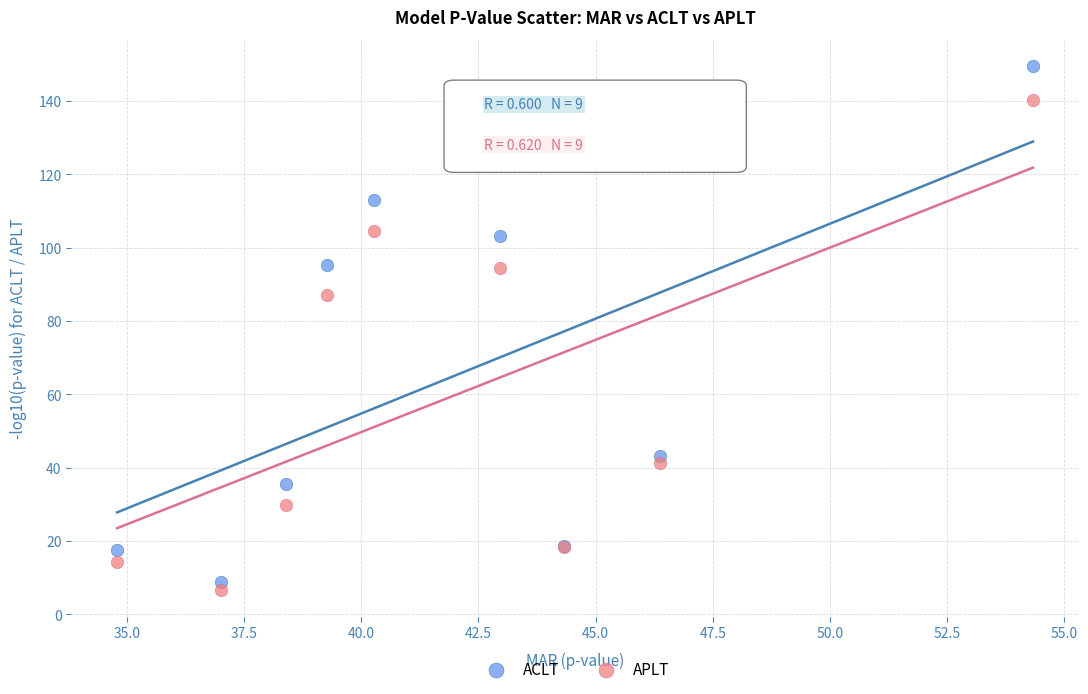

In the APLT series, what Y value is closest to 73?

87.1